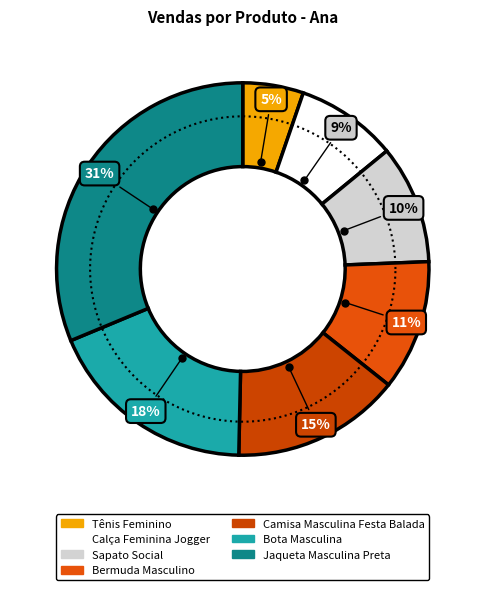

Rank the categories by value from highest to lowest.

Jaqueta Masculina Preta, Bota Masculina, Camisa Masculina Festa Balada, Bermuda Masculino, Sapato Social, Calça Feminina Jogger, Tênis Feminino